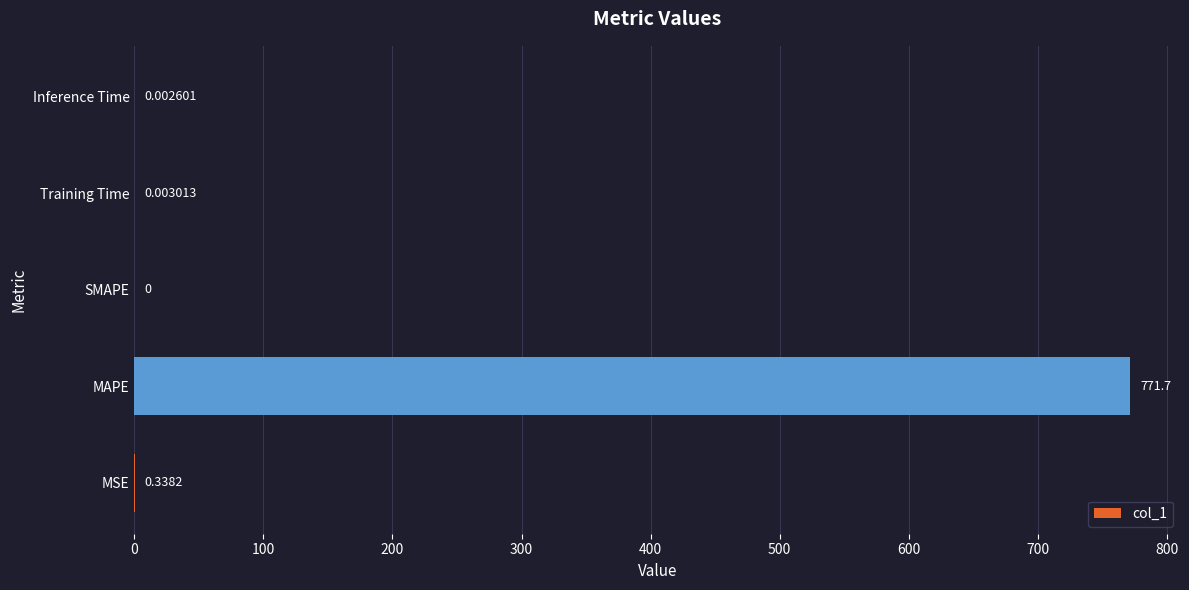

At which category does the chart reach its peak across all series?

MAPE